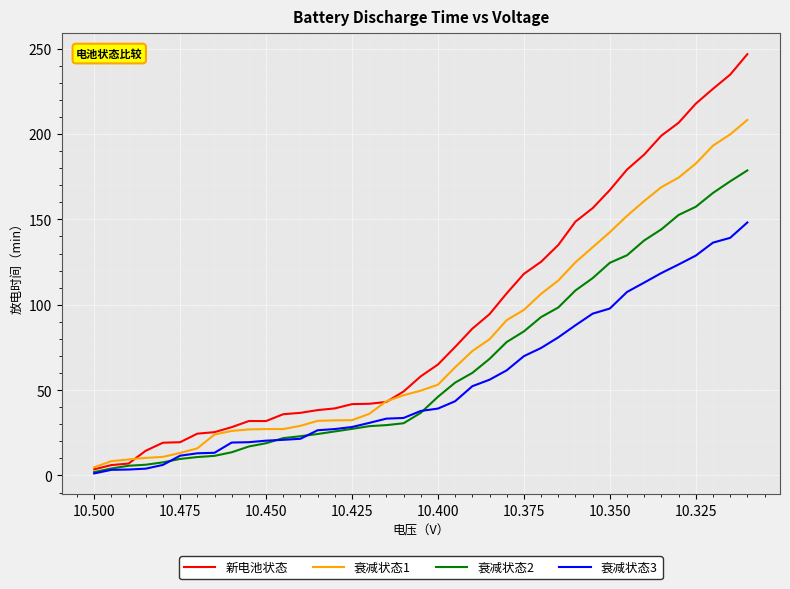

At 10.325, list the series in order from largest to smallest.

新电池状态, 衰减状态1, 衰减状态2, 衰减状态3